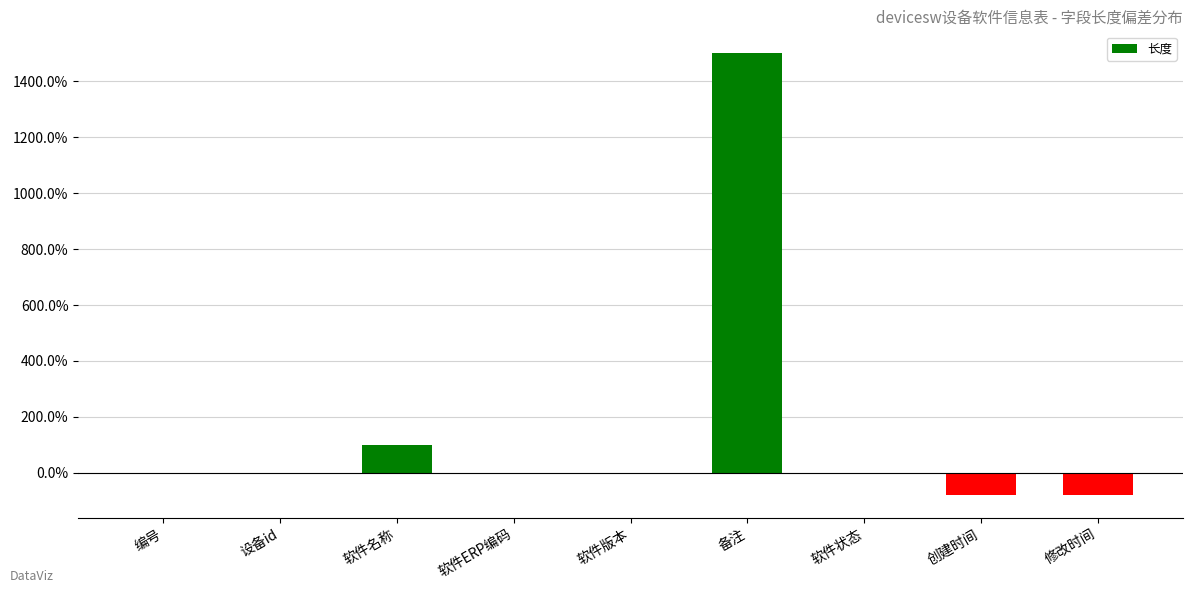

Rank the categories by value from highest to lowest.

备注, 软件名称, 编号, 设备id, 软件ERP编码, 软件版本, 软件状态, 创建时间, 修改时间